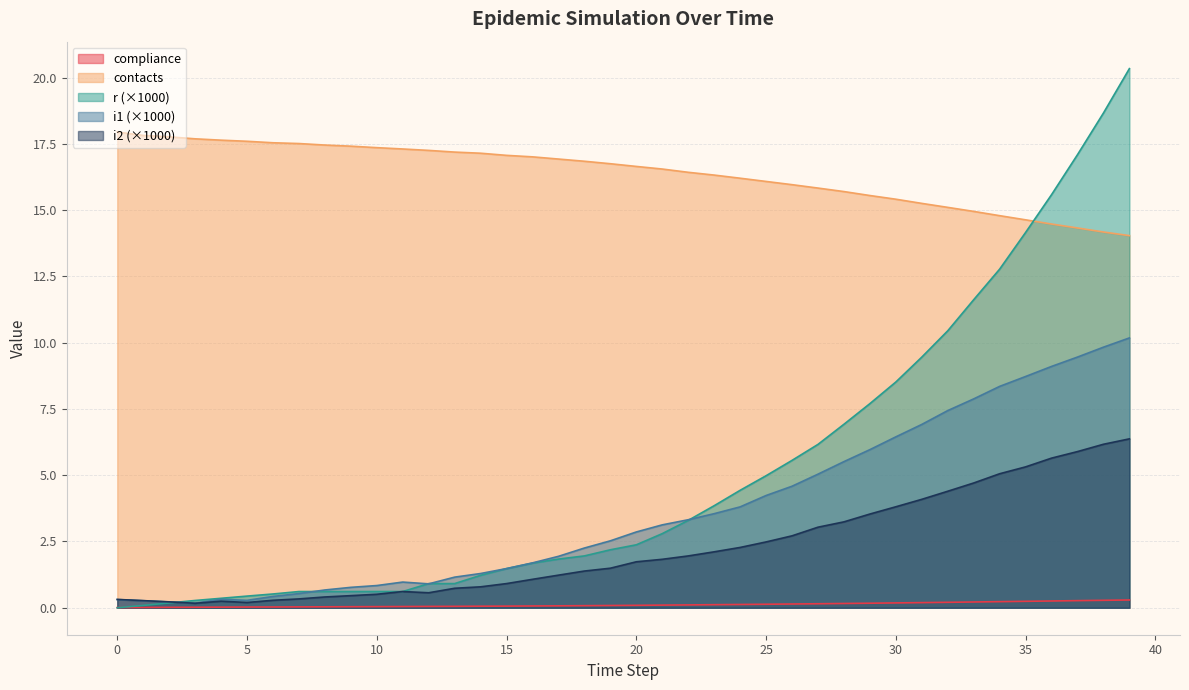

In s, how many points are higher than both neighbors (excluding endpoints)?

2